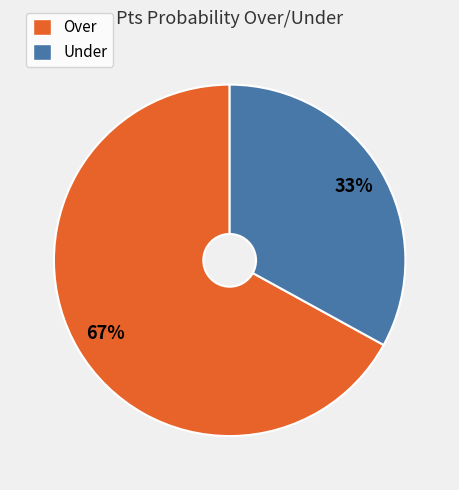

Is it true that Over is 67% of the pie?

True